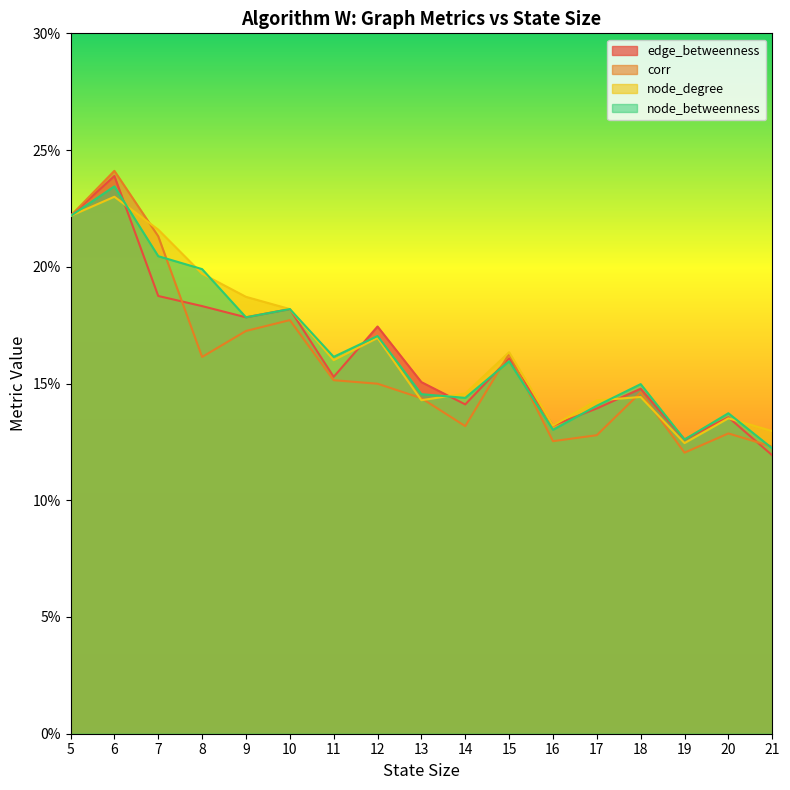

The edge_betweenness series shows 0.4 at 6. True or false?

False